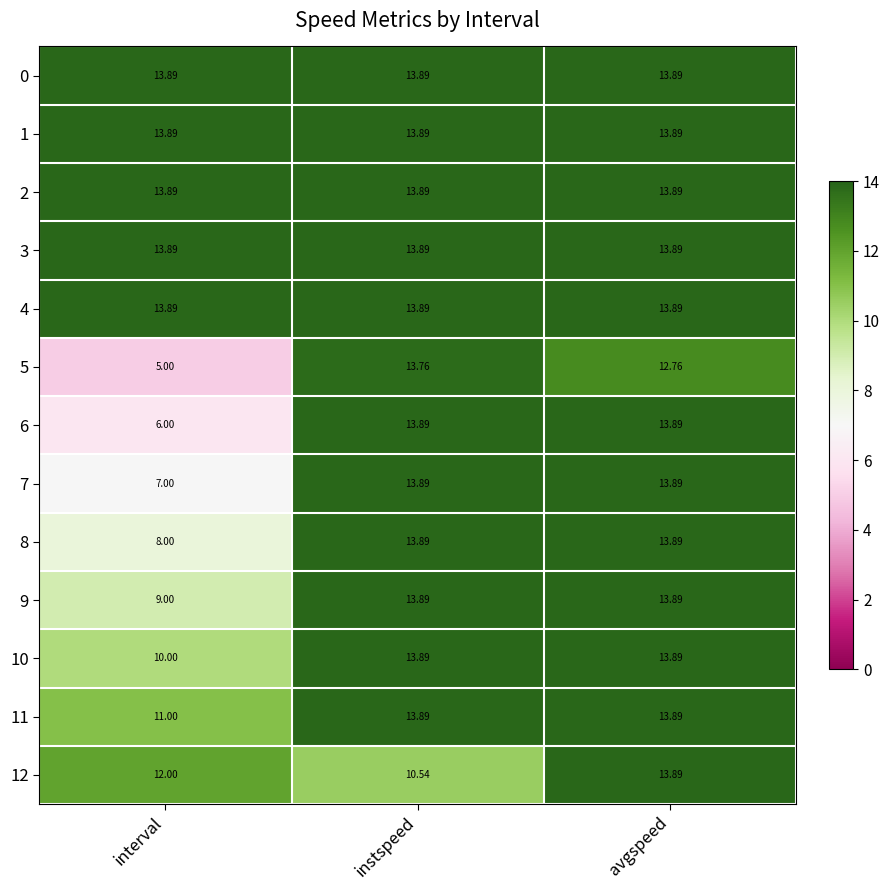

At which label is 5 closest to 9?

avgspeed